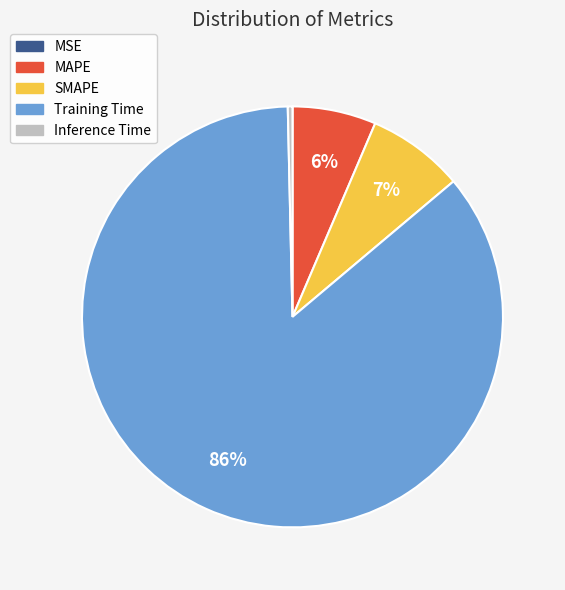

Is there a majority slice in this chart?

Yes